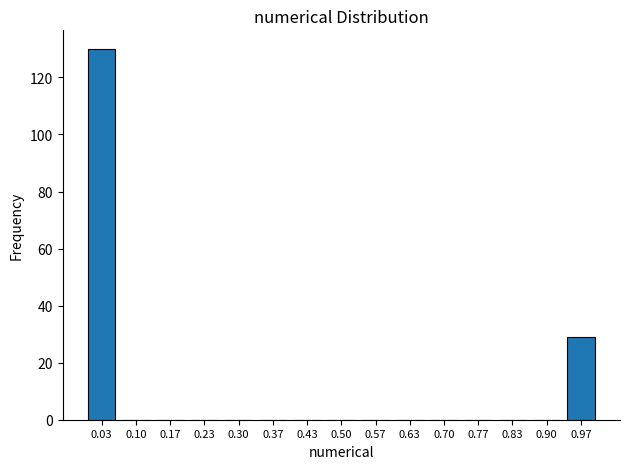

Reading right to left, extract all data points from this chart.

0.97=29	0.90=0	0.83=0	0.77=0	0.70=0	0.63=0	0.57=0	0.50=0	0.43=0	0.37=0	0.30=0	0.23=0	0.17=0	0.10=0	0.03=130